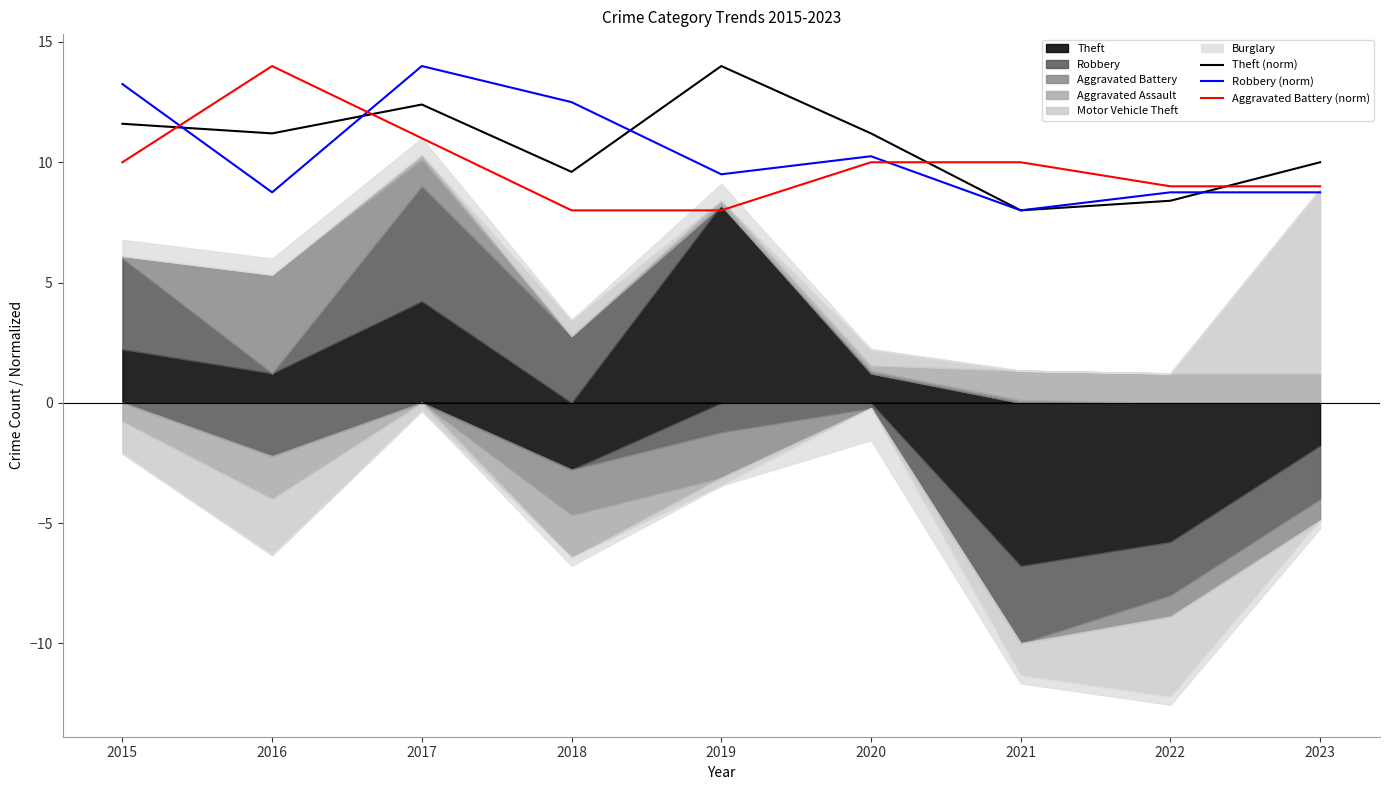

What is the difference between the maximum and second lowest values in the Robbery (norm) series?

5.2